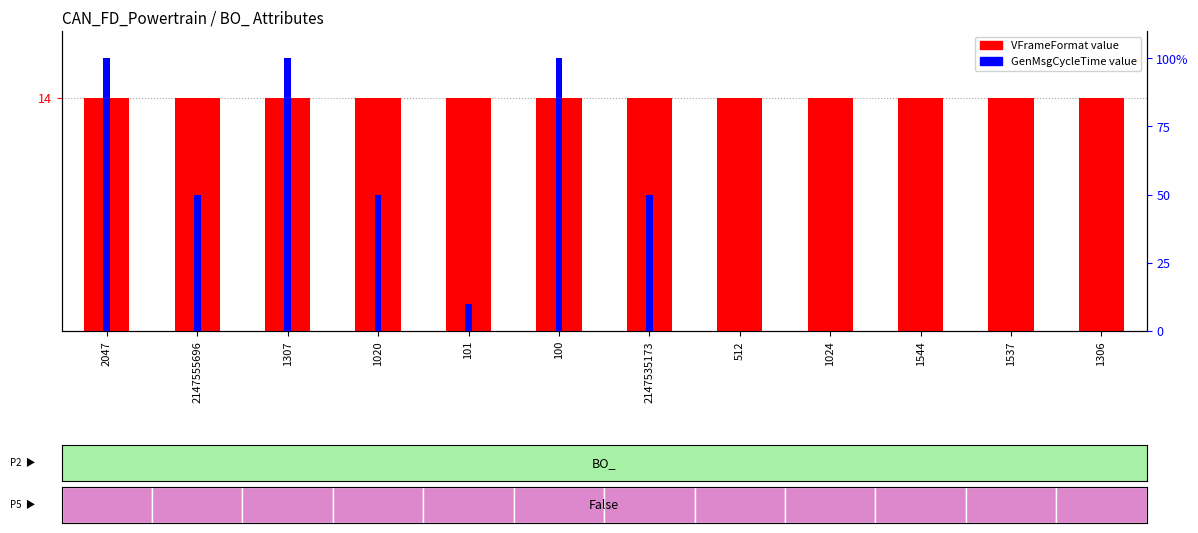

Which series has the largest total across all categories?

GenMsgCycleTime